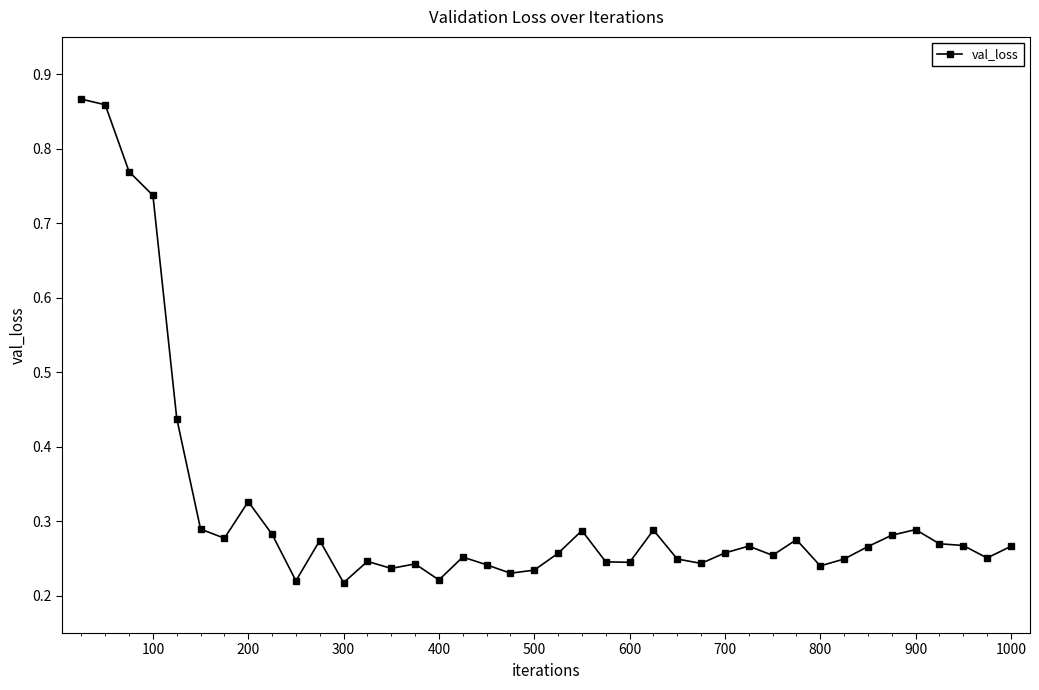

Count the values in the range 0 to 1.

40